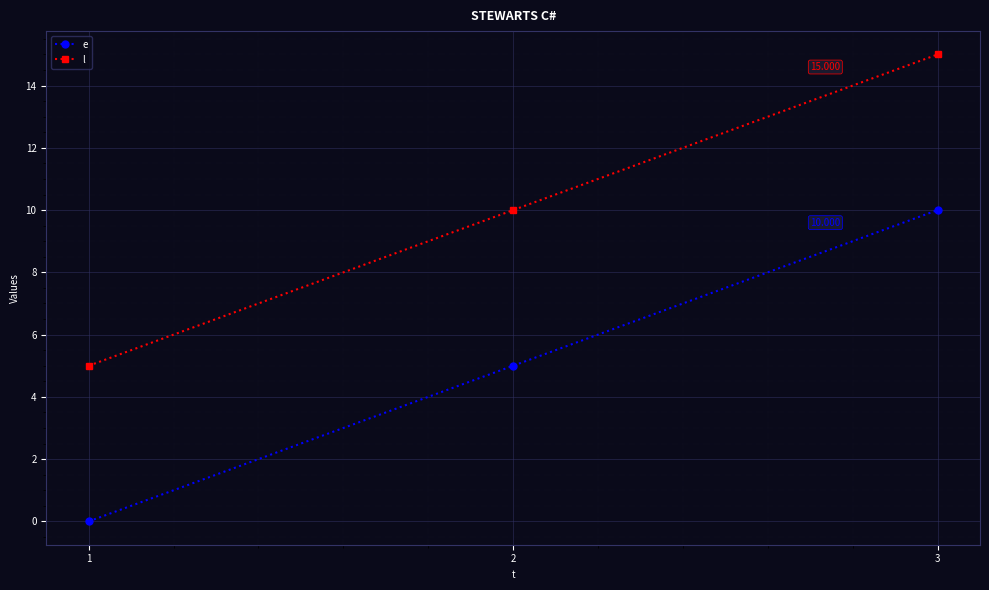

True or false: l has a value of 22 at 3.

False